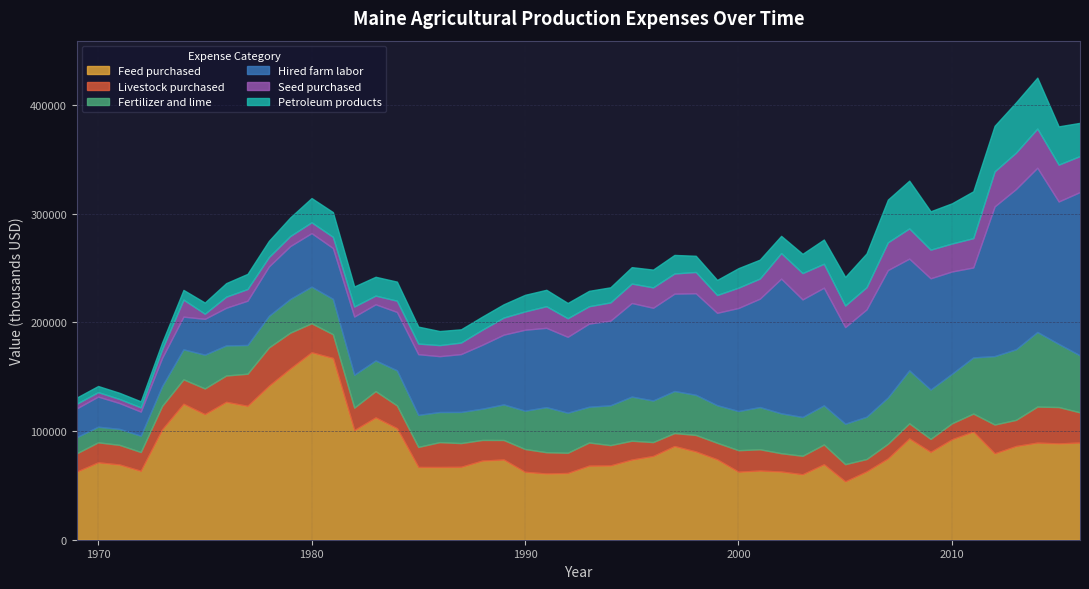

Does the chart have visible grid lines?

Yes